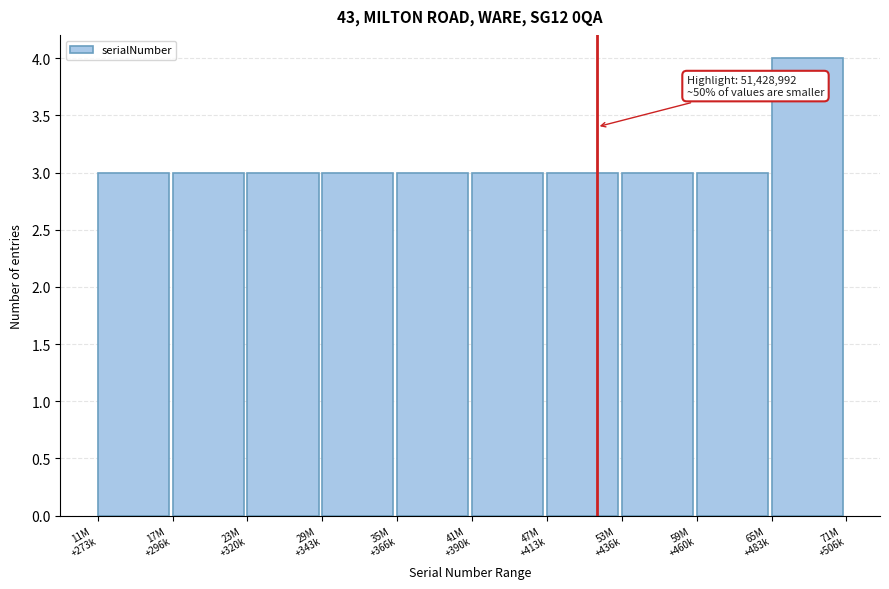

Reading left to right, transcribe all the data shown in this chart.

3	3	3	3	3	3	3	3	3	4